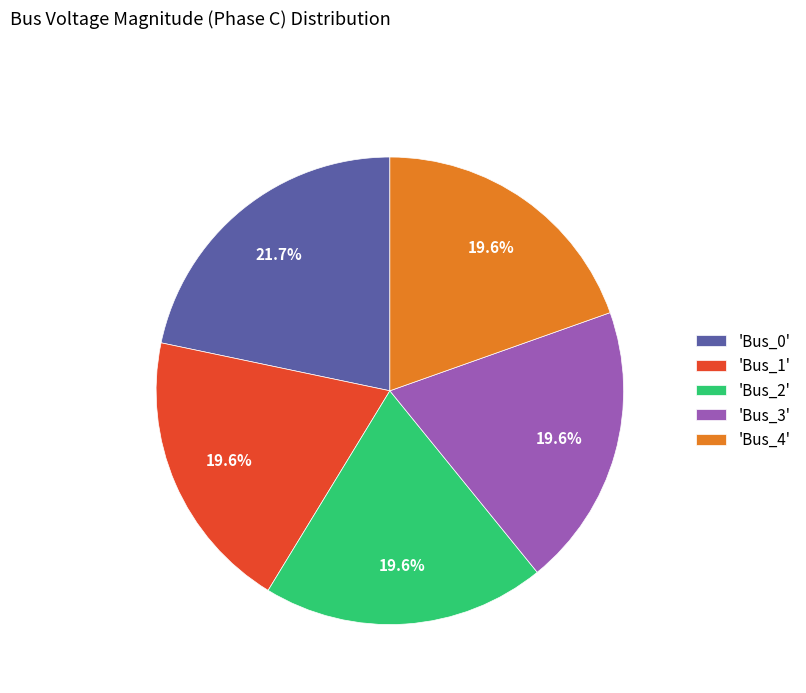

Which category has the biggest portion of the pie?

'Bus_0'